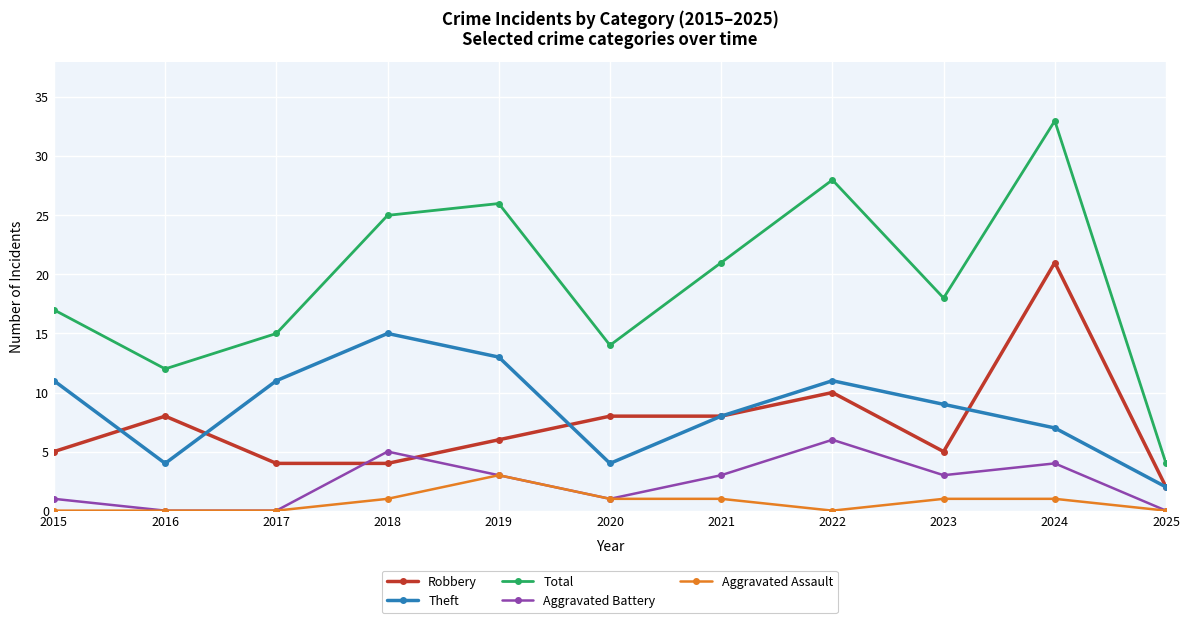

Which series has the largest total across all categories?

Total